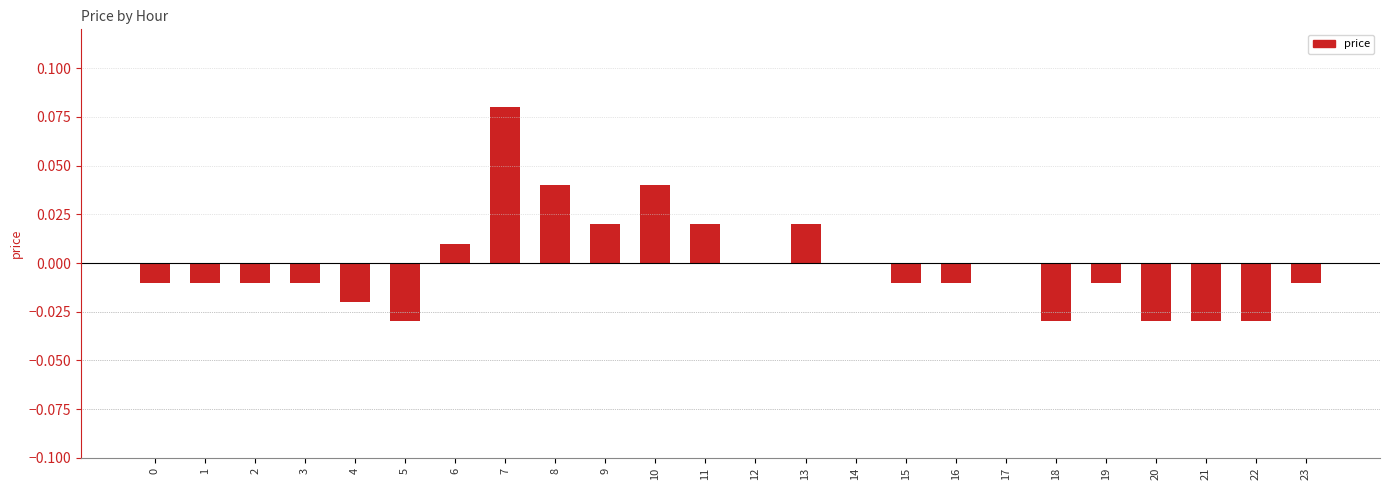

The chart shows a value of 0.0 at 17. True or false?

True